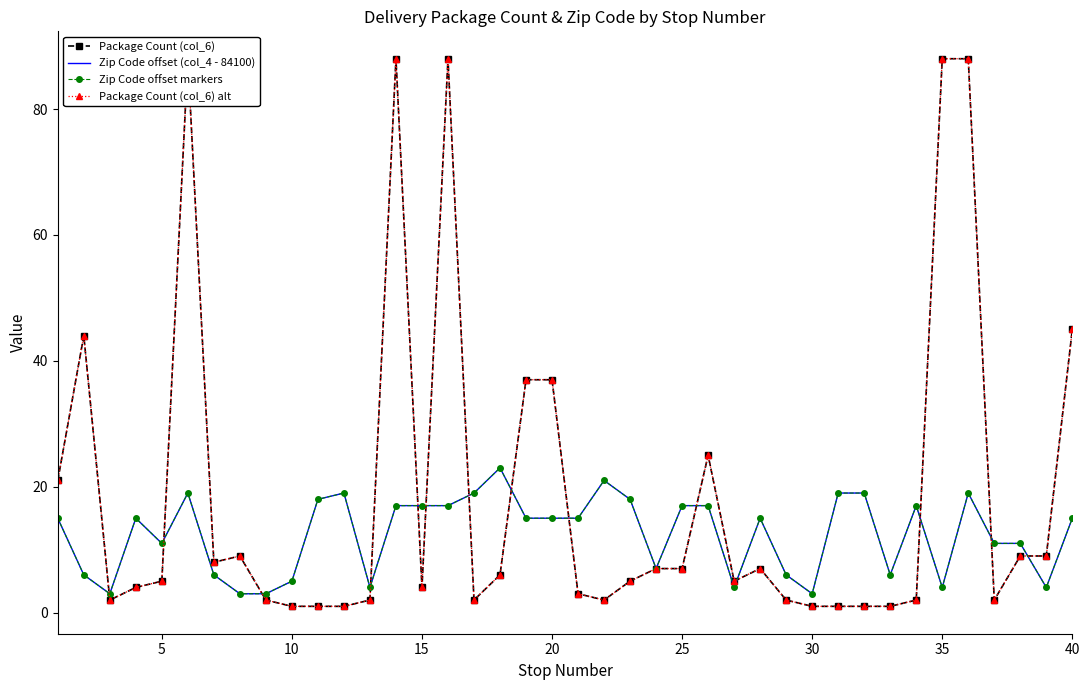

Does the chart have visible grid lines?

No